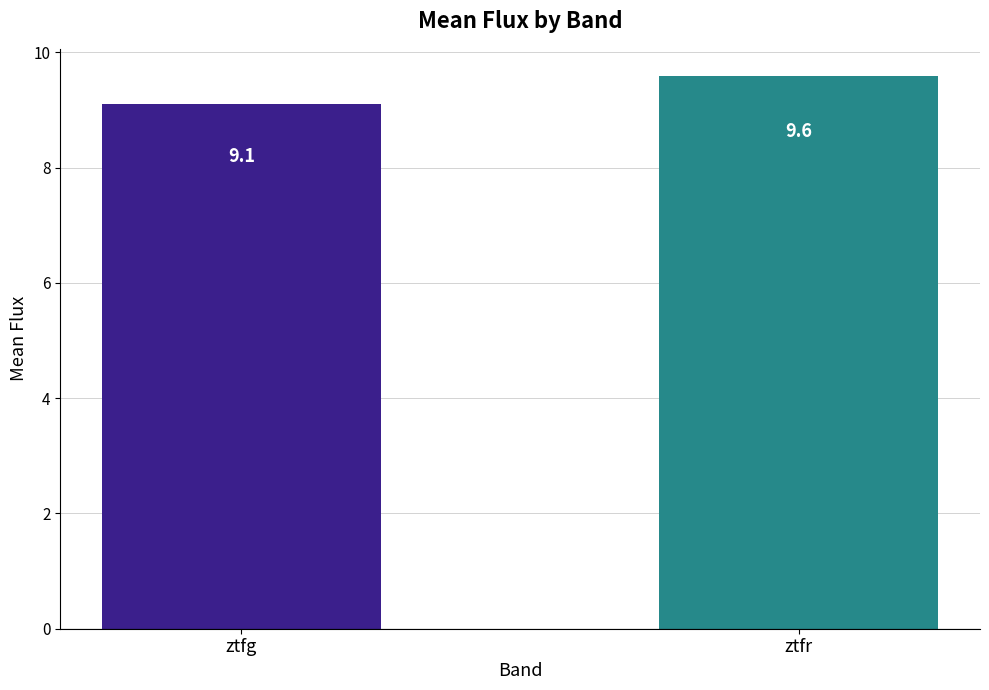

Reading left to right, transcribe all the data shown in this chart.

9.1	9.6